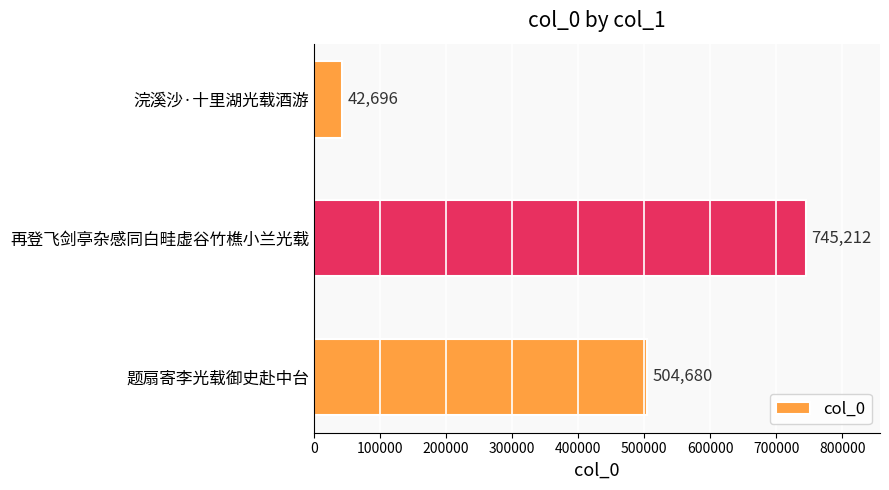

Are the bars grouped side by side (vs. stacked)?

No